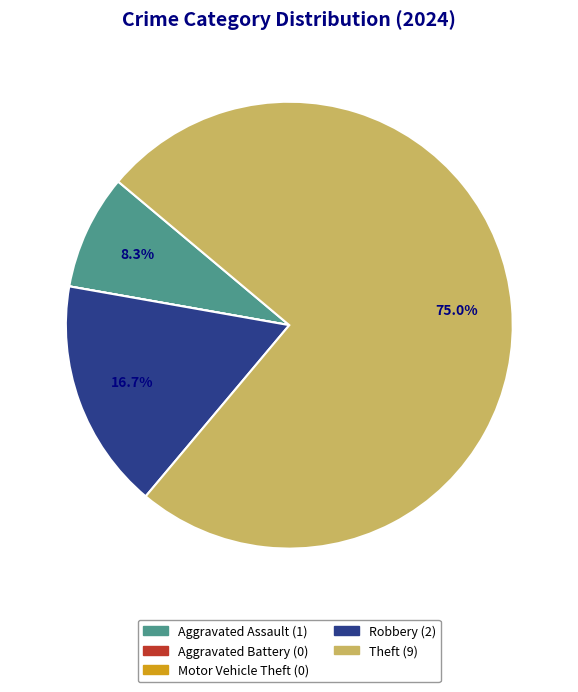

Is it true that Aggravated Assault is 8% of the pie?

True